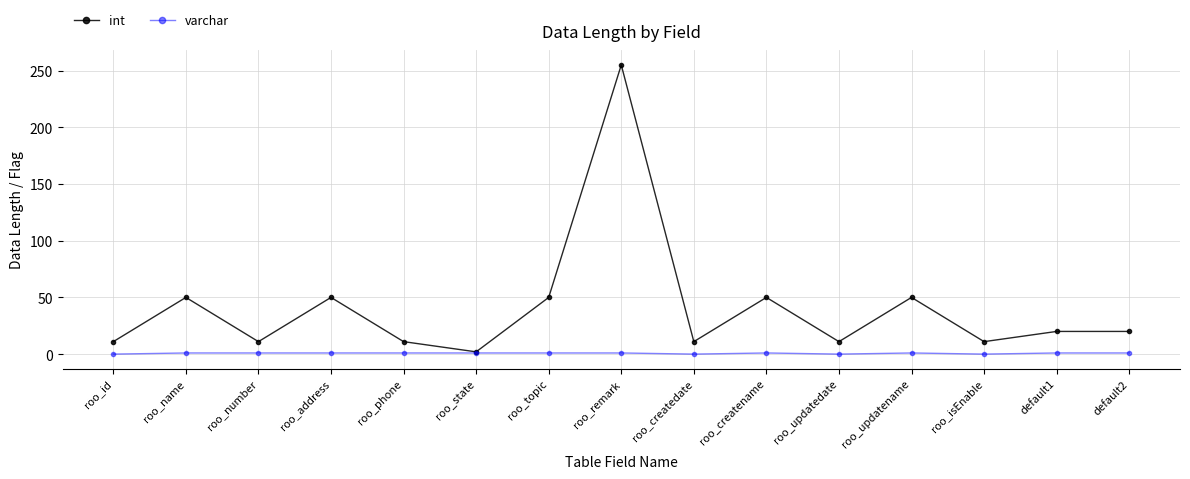

What position from the right is roo_updatename?

4